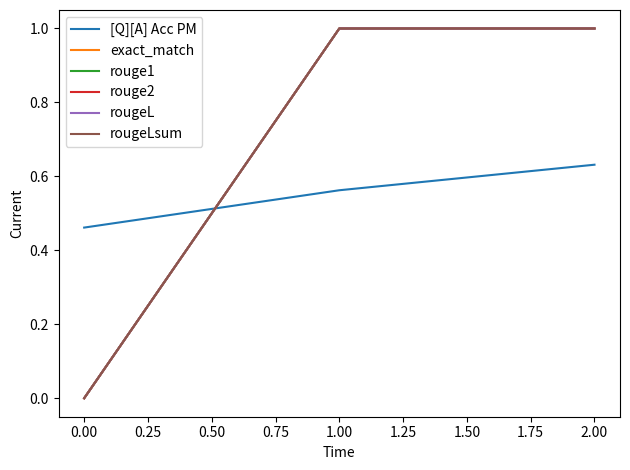

Does the chart have visible grid lines?

No